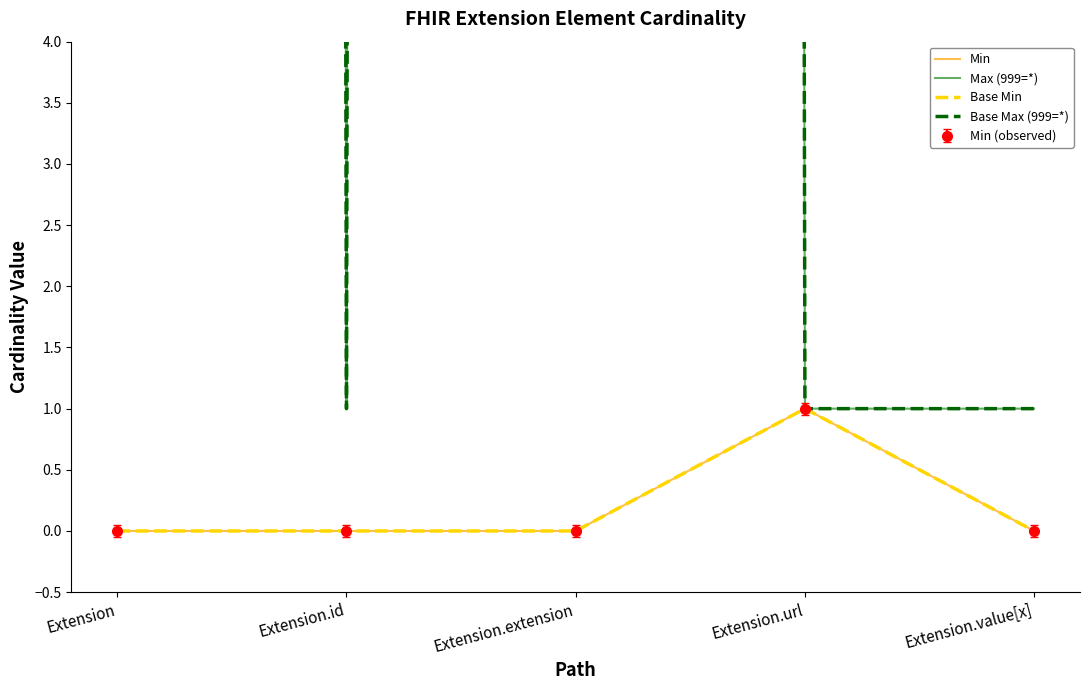

How many interior local valleys does the Max (999=*) series have?

1